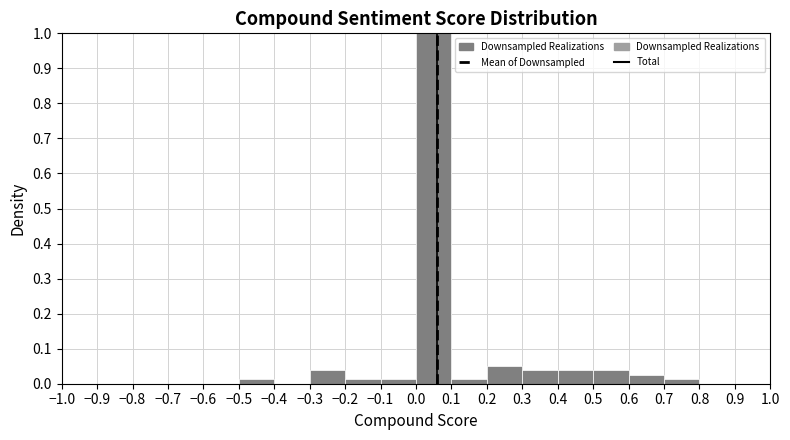

Reading left to right, list every bar in this chart as the range it spans on the x-axis followed by its height. The values are not printed on the chart, so give them approximately, as read against the axis.

-1.0 to -0.9: 0
-0.9 to -0.8: 0
-0.8 to -0.7: 0
-0.7 to -0.6: 0
-0.6 to -0.5: 0
-0.5 to -0.4: 0.01
-0.4 to -0.3: 0
-0.3 to -0.2: 0.04
-0.2 to -0.1: 0.01
-0.1 to 0.0: 0.01
0.0 to 0.1: 1.00
0.1 to 0.2: 0.01
0.2 to 0.3: 0.05
0.3 to 0.4: 0.04
0.4 to 0.5: 0.04
0.5 to 0.6: 0.04
0.6 to 0.7: 0.03
0.7 to 0.8: 0.01
0.8 to 0.9: 0
0.9 to 1.0: 0